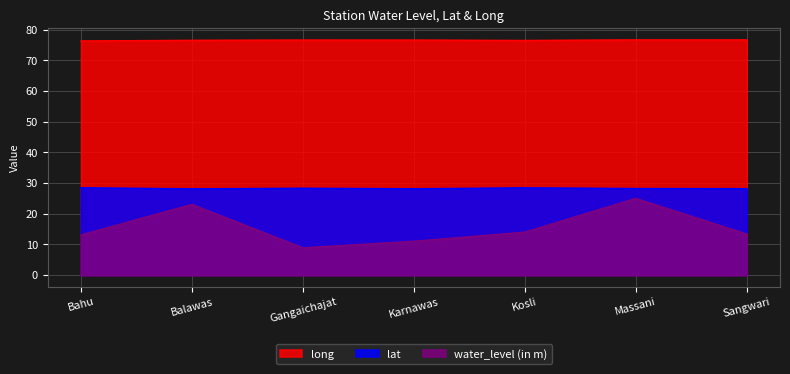

What is the total value across all series at Kosli?

118.9